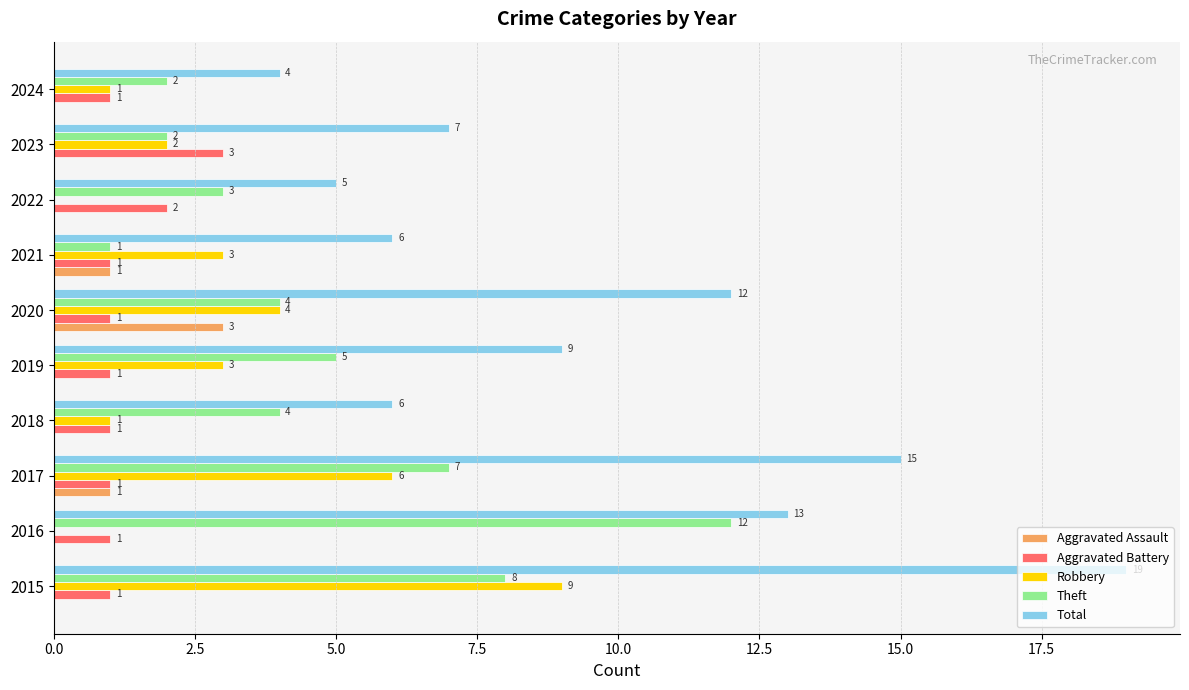

Is it true that Robbery equals 0 at 2016?

True